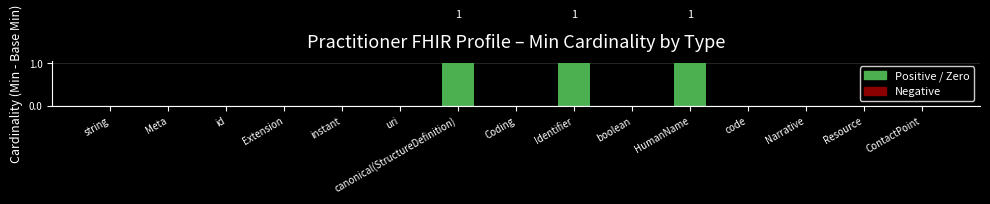

Between HumanName and uri, which is larger?

HumanName